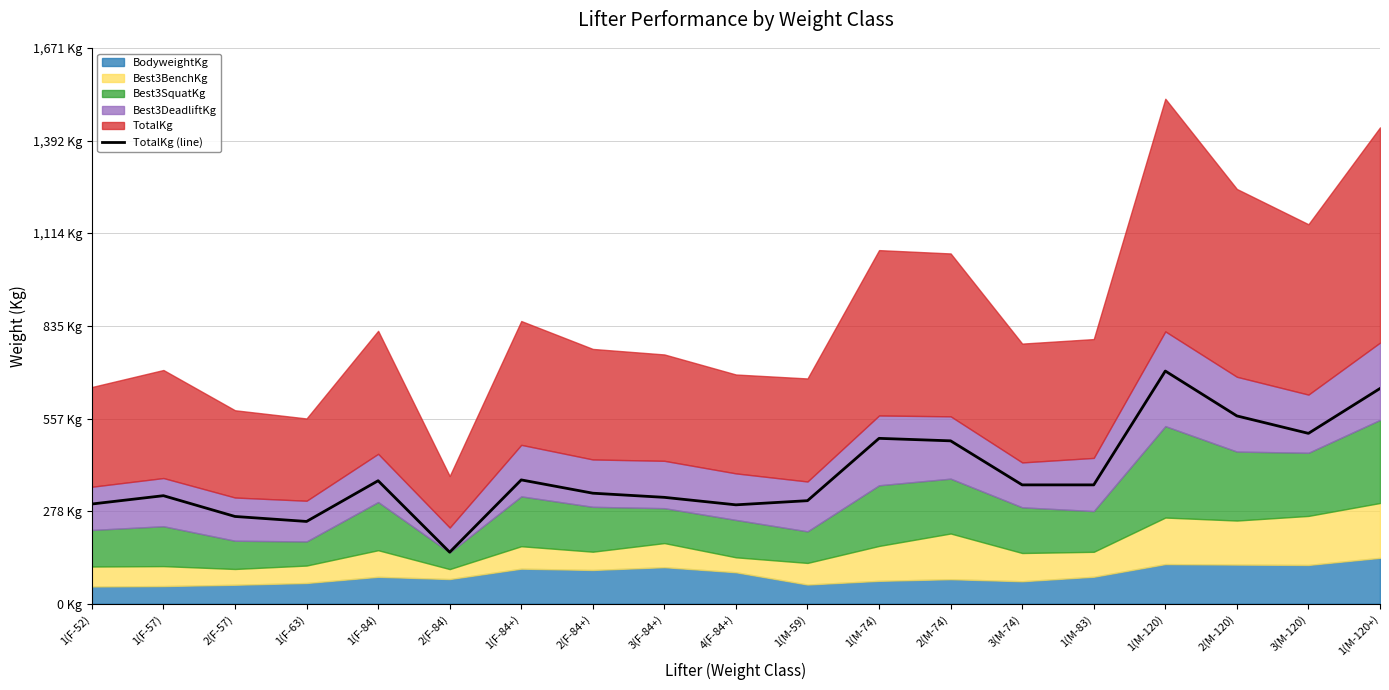

What position from the left is 1(F-52)?

1